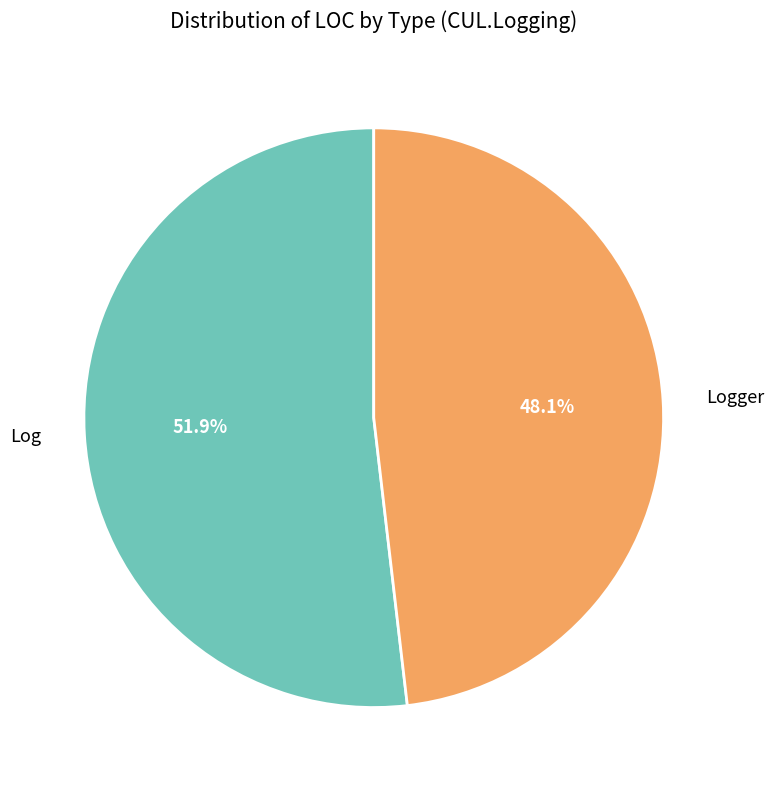

Between Log and Logger, which is larger?

Log